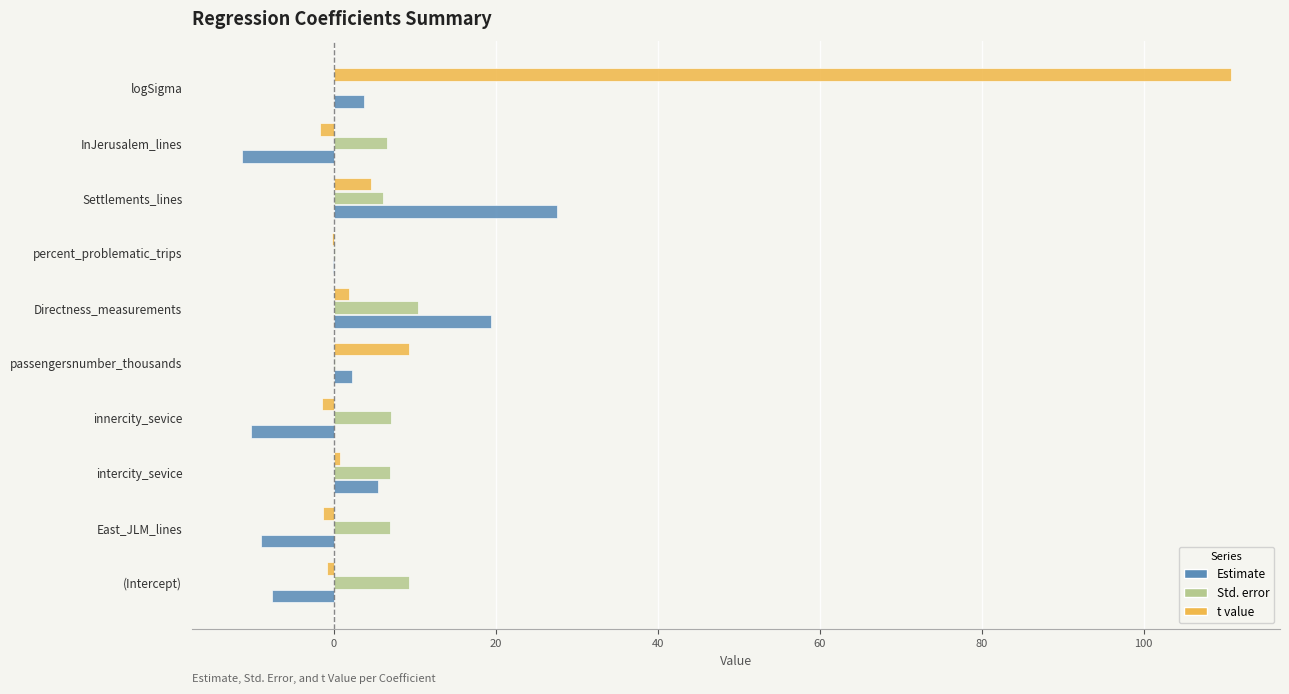

What is the sum of all Std. error values?

53.9